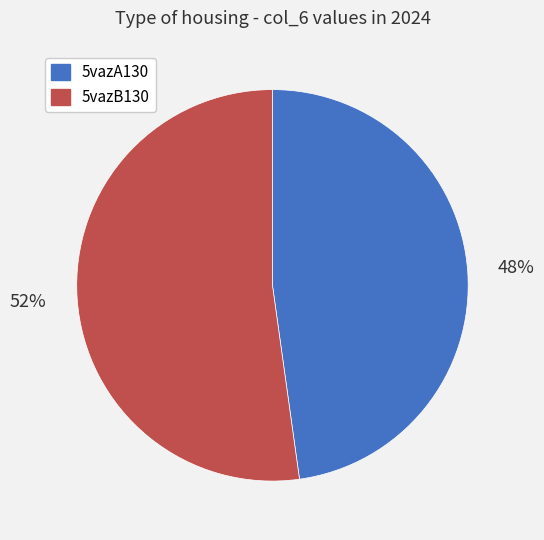

Combined, do 5vazB130 and 5vazA130 account for over 50%?

Yes